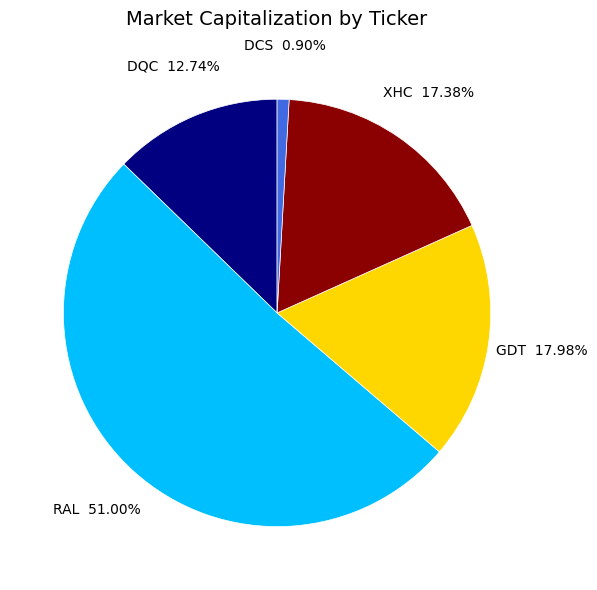

Approximately how many times larger is the value at GDT compared to DCS?

20.0